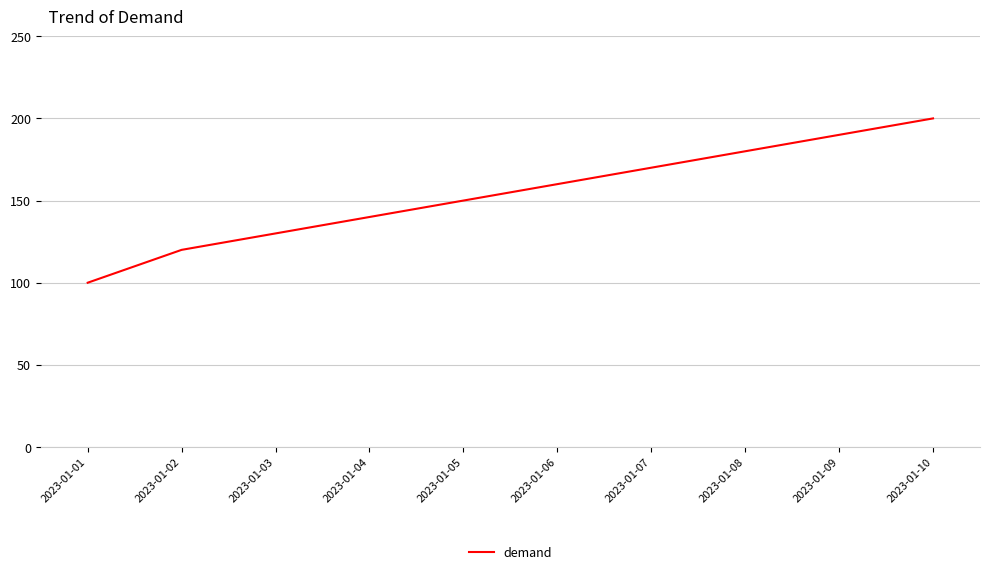

Reading left to right, extract all data points from this chart.

100	120	130	140	150	160	170	180	190	200